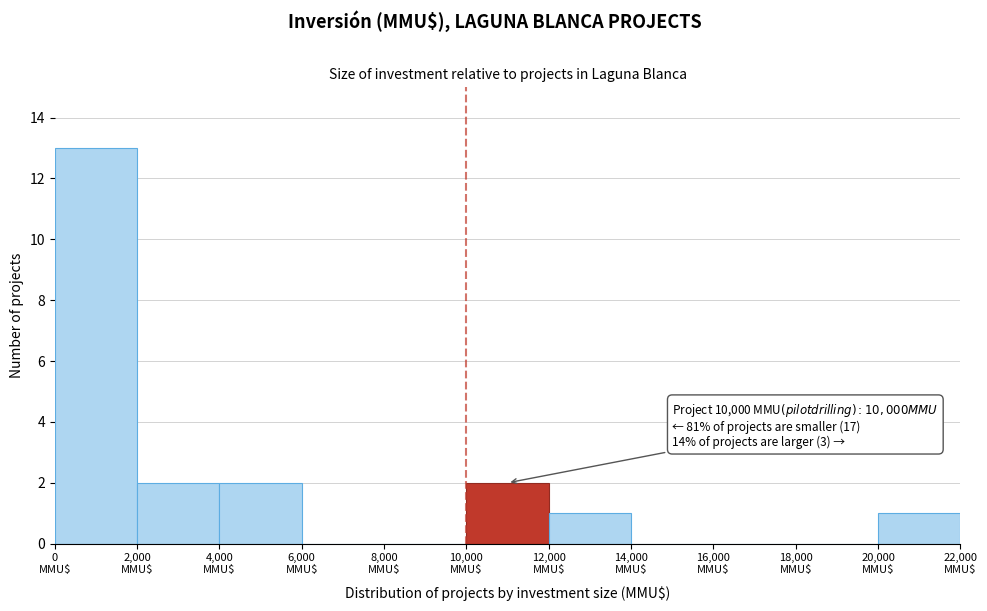

Which range on the x-axis has the tallest bar?

0 to 2000